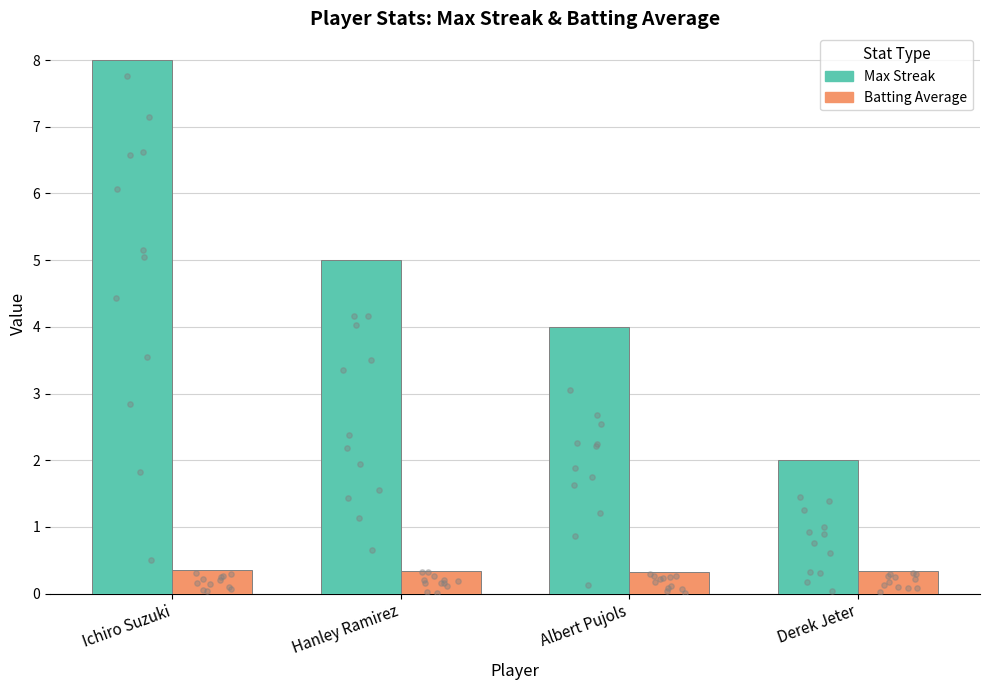

Which series has the largest Y range (max minus min)?

Max Streak